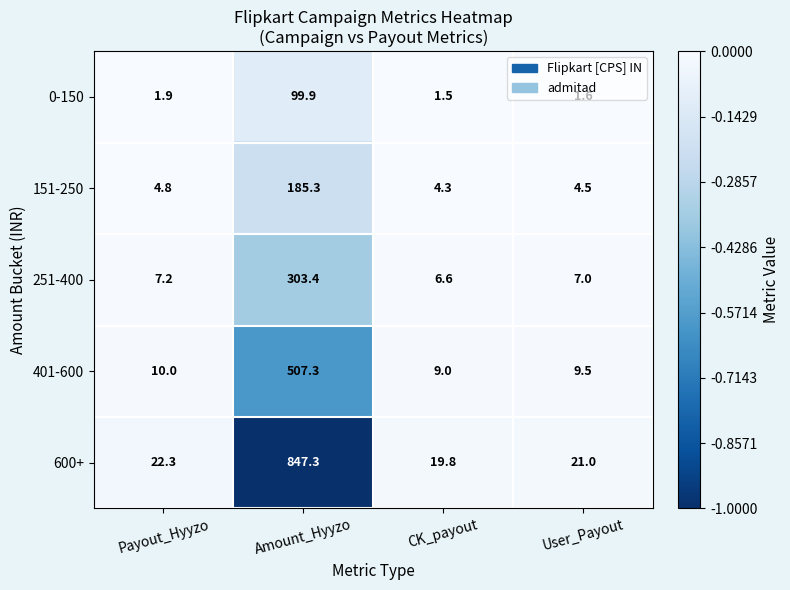

What is the smallest value displayed?

1.5